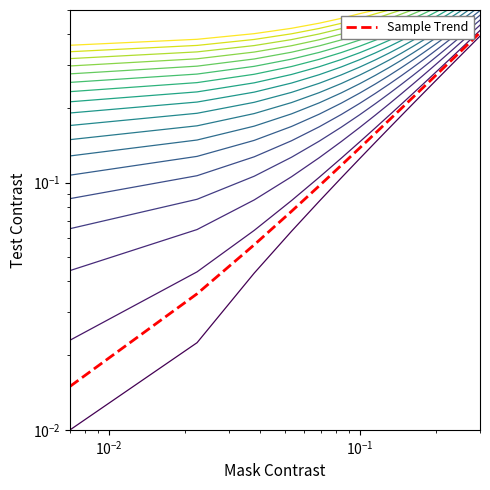

Is the value of contour_0 at 7 greater than the value of Sample Trend at $\mathdefault{10^{-1}}$?

Yes